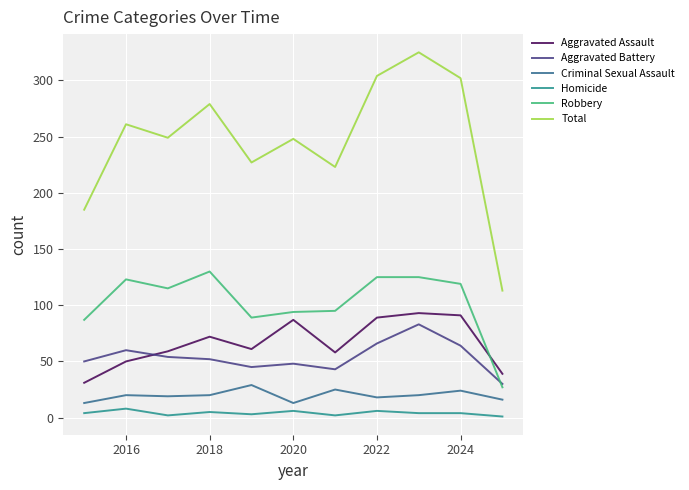

Which series has the largest range (max minus min)?

Total